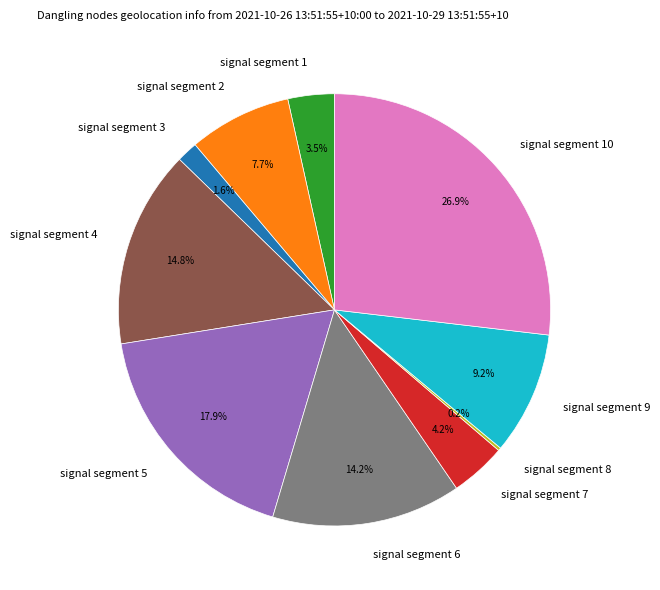

To the nearest percent, what percentage of the pie is signal segment 2?

8%